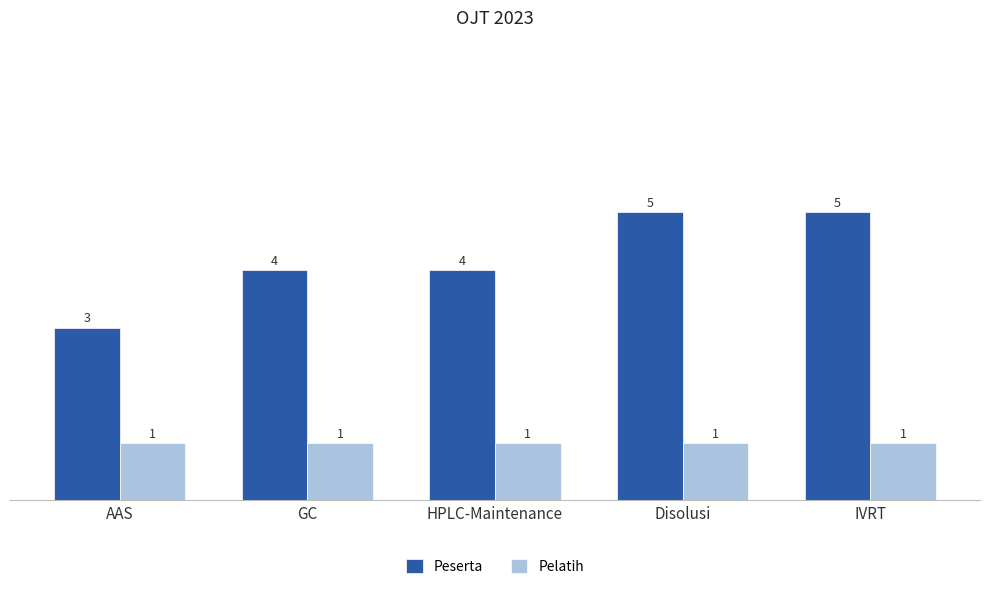

Which series has the largest range (max minus min)?

Peserta